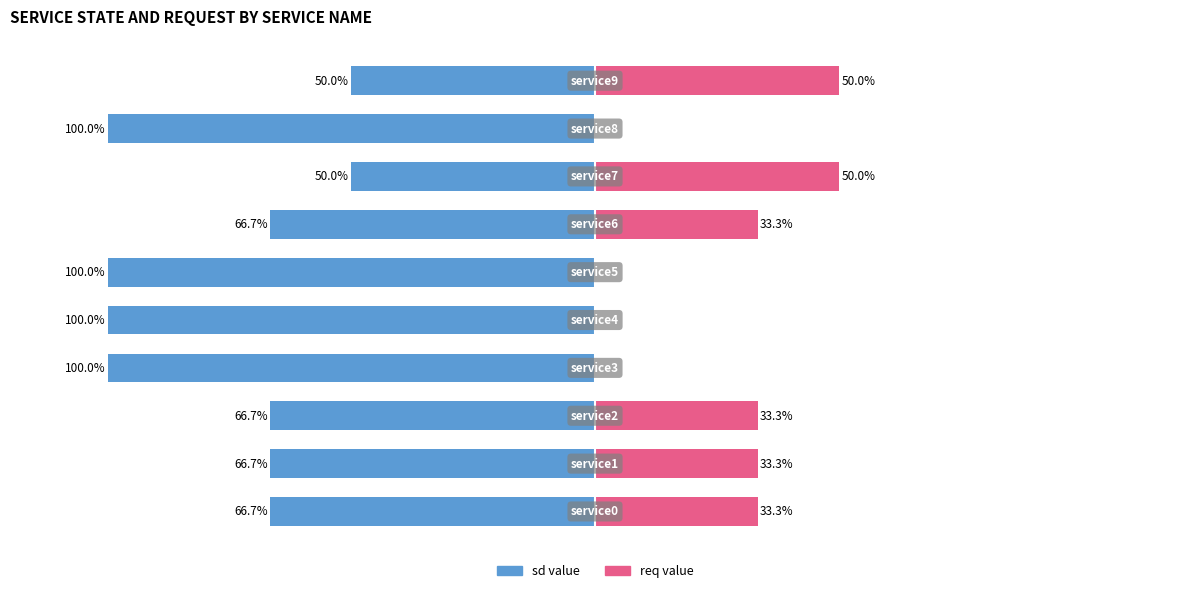

What is the smallest value displayed?

-100.0